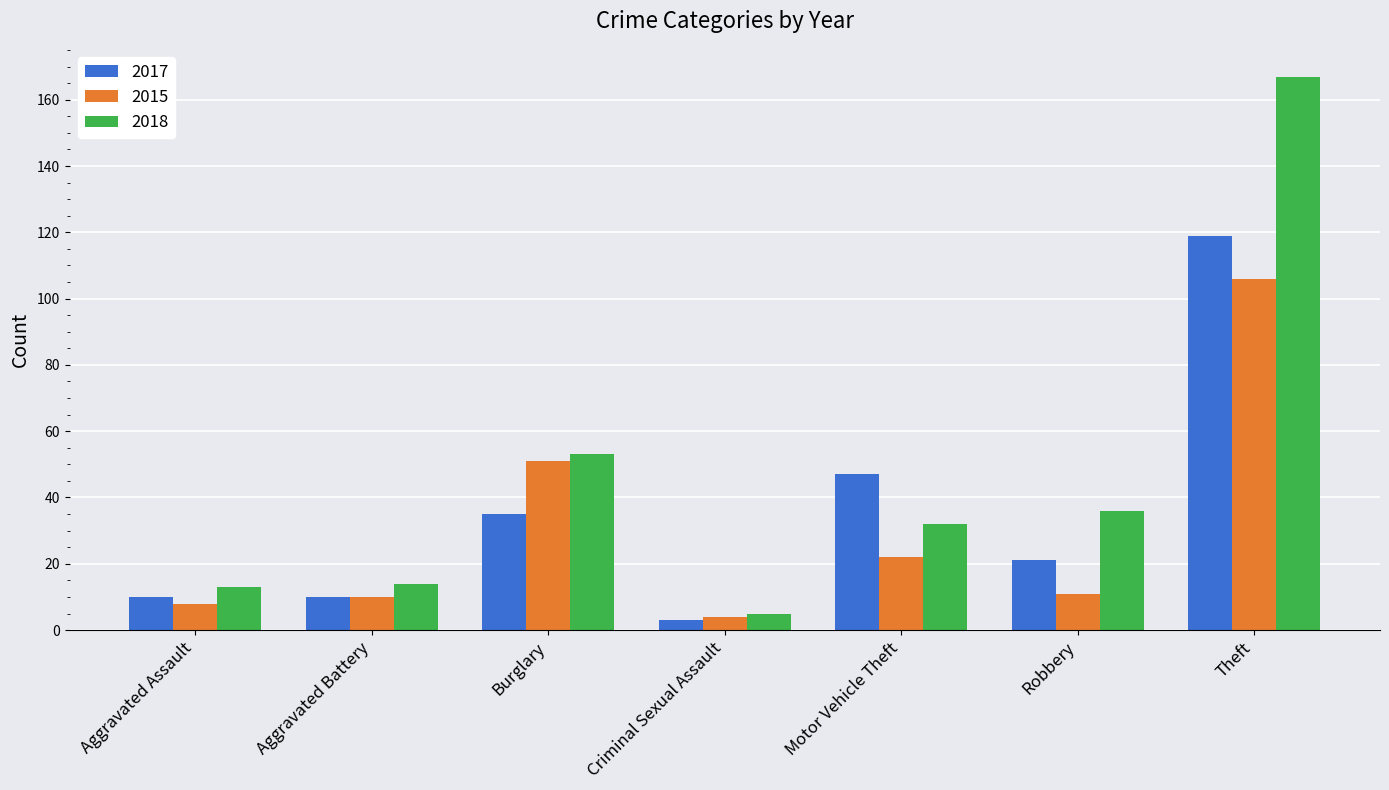

Reading right to left, extract all data points from this chart.

2017: Theft=119	Robbery=21	Motor Vehicle Theft=47	Criminal Sexual Assault=3	Burglary=35	Aggravated Battery=10	Aggravated Assault=10
2015: Theft=106	Robbery=11	Motor Vehicle Theft=22	Criminal Sexual Assault=4	Burglary=51	Aggravated Battery=10	Aggravated Assault=8
2018: Theft=167	Robbery=36	Motor Vehicle Theft=32	Criminal Sexual Assault=5	Burglary=53	Aggravated Battery=14	Aggravated Assault=13